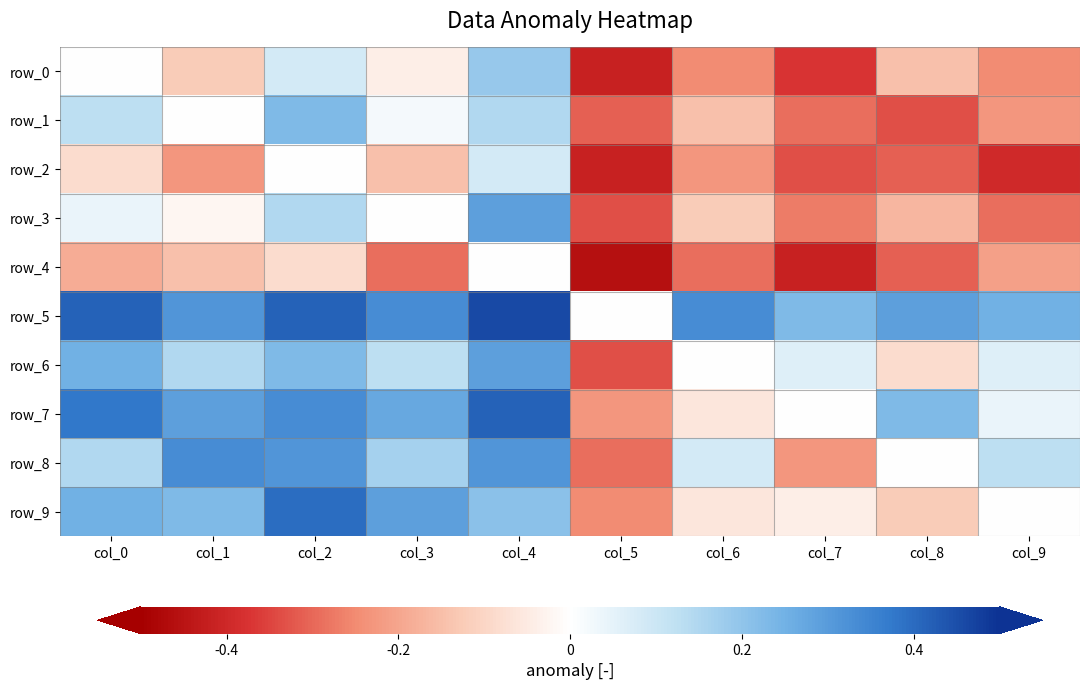

Is the value of row_8 at col_2 greater than the value of row_1 at col_3?

Yes